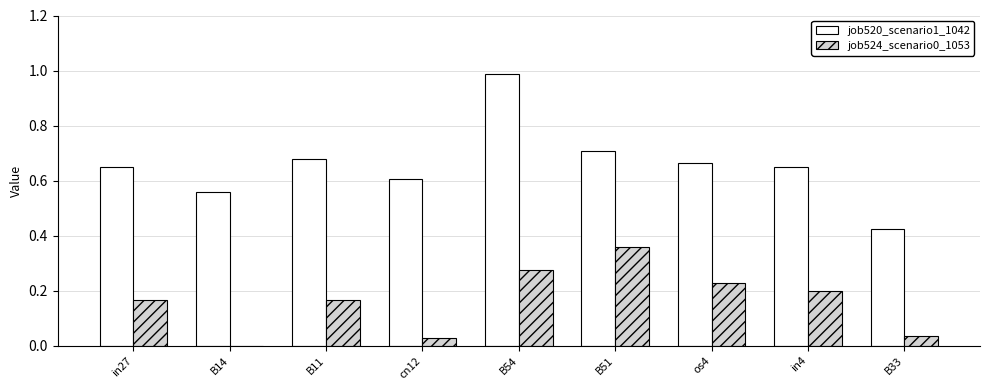

Is the value of job524_scenario0_1053 at in27 greater than the value of job520_scenario1_1042 at B14?

No